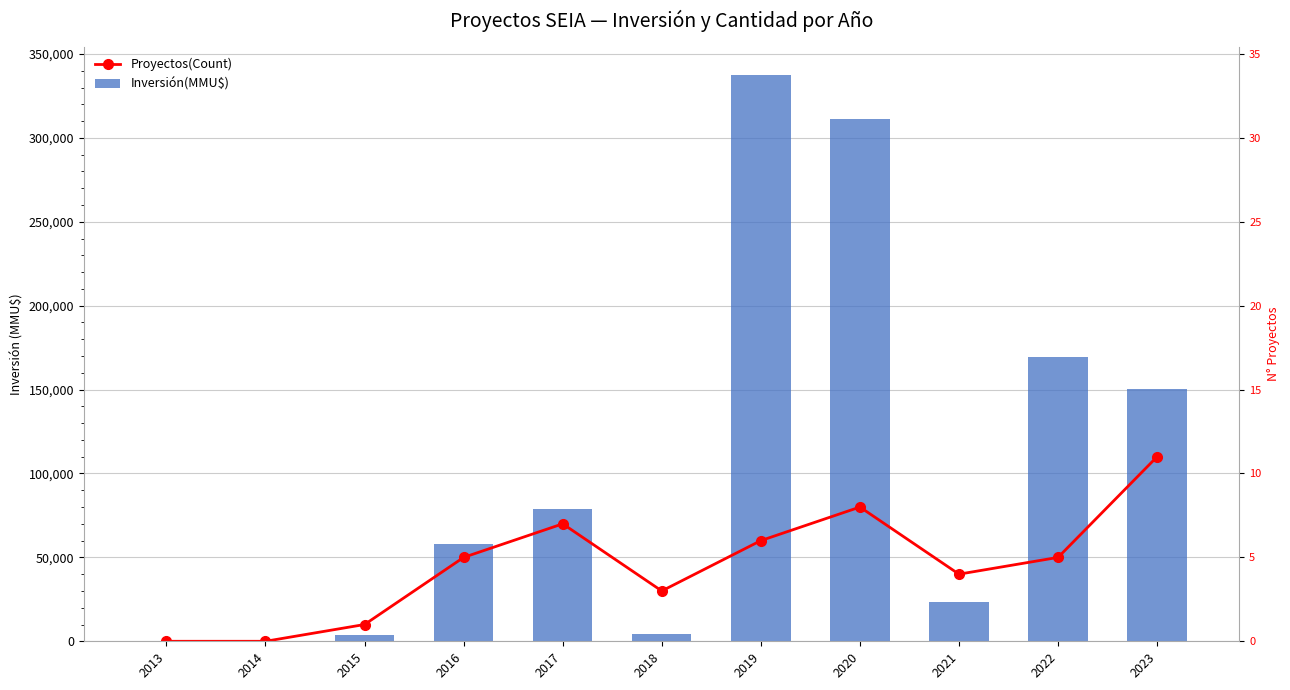

How many data points in Proyectos(Count) are less than 50000?

5